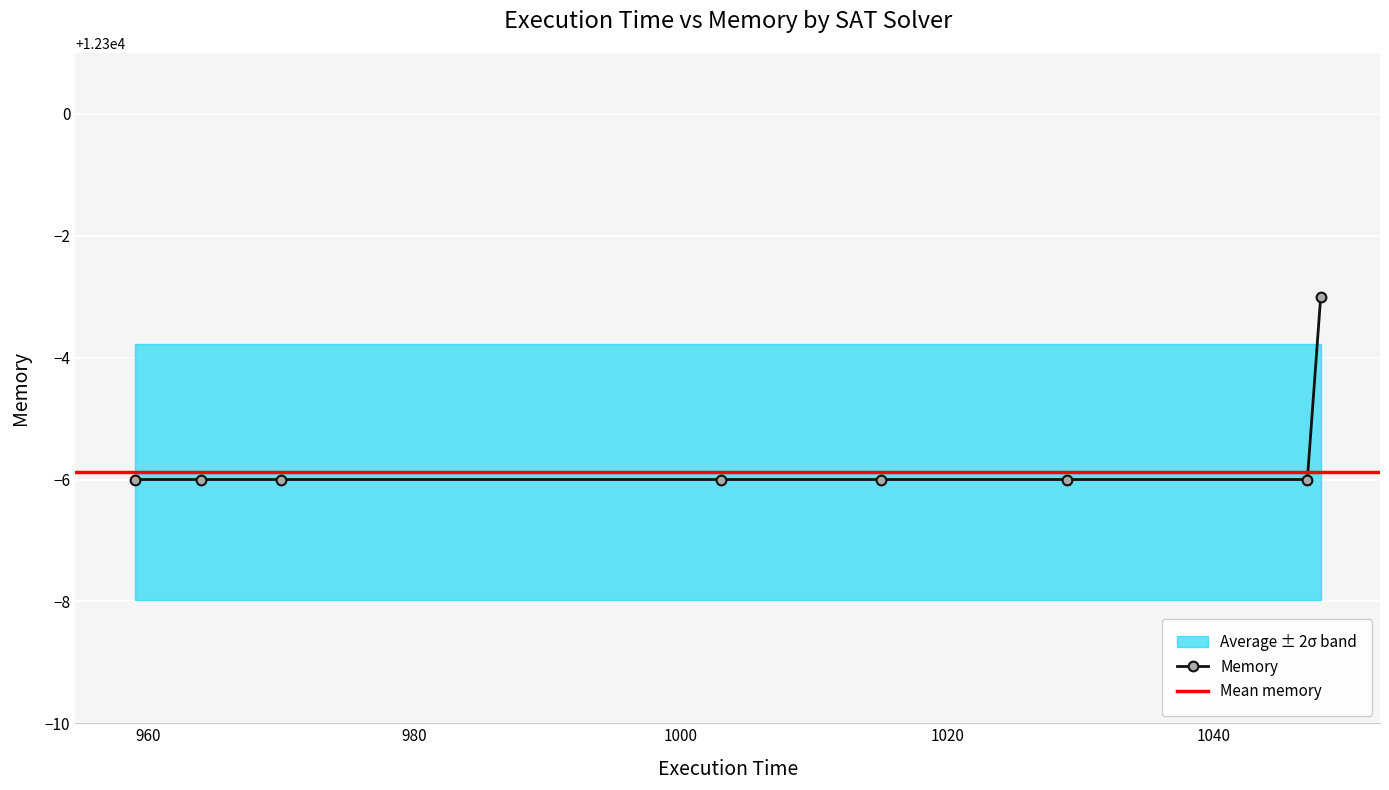

What is the value of the Memory point at the 5th from the left?

12294